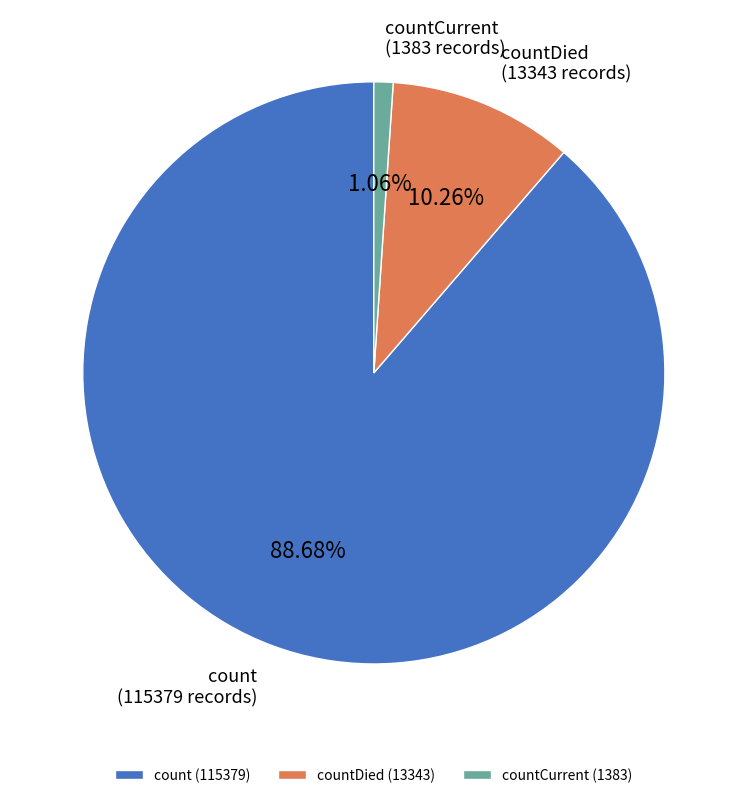

To the nearest percent, what portion does countDied represent?

10%